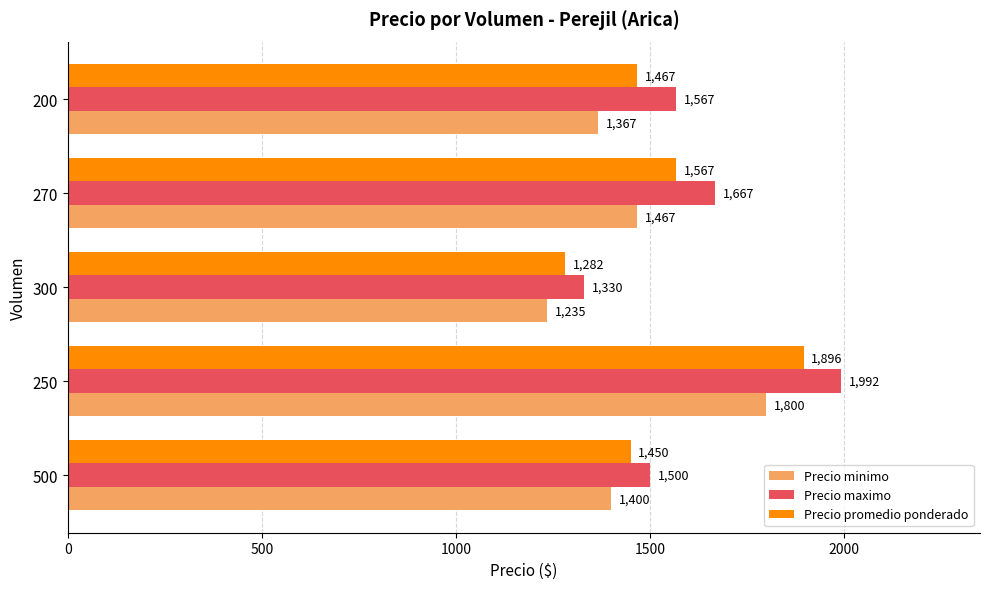

Rank the series by their average value, from highest to lowest.

Precio maximo, Precio promedio ponderado, Precio minimo